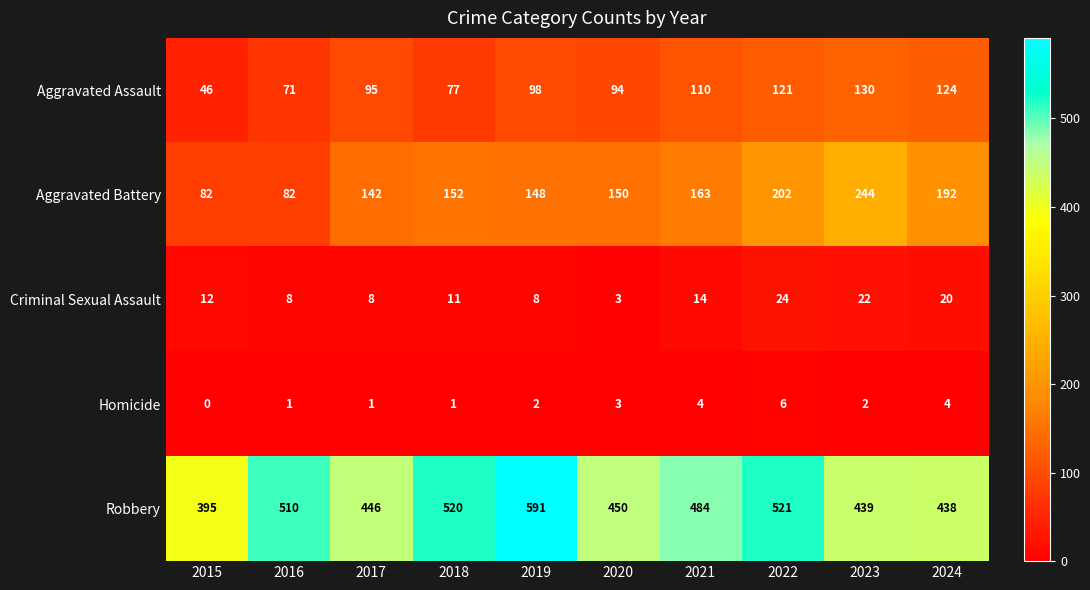

What is the total value across all series at 2024?

778